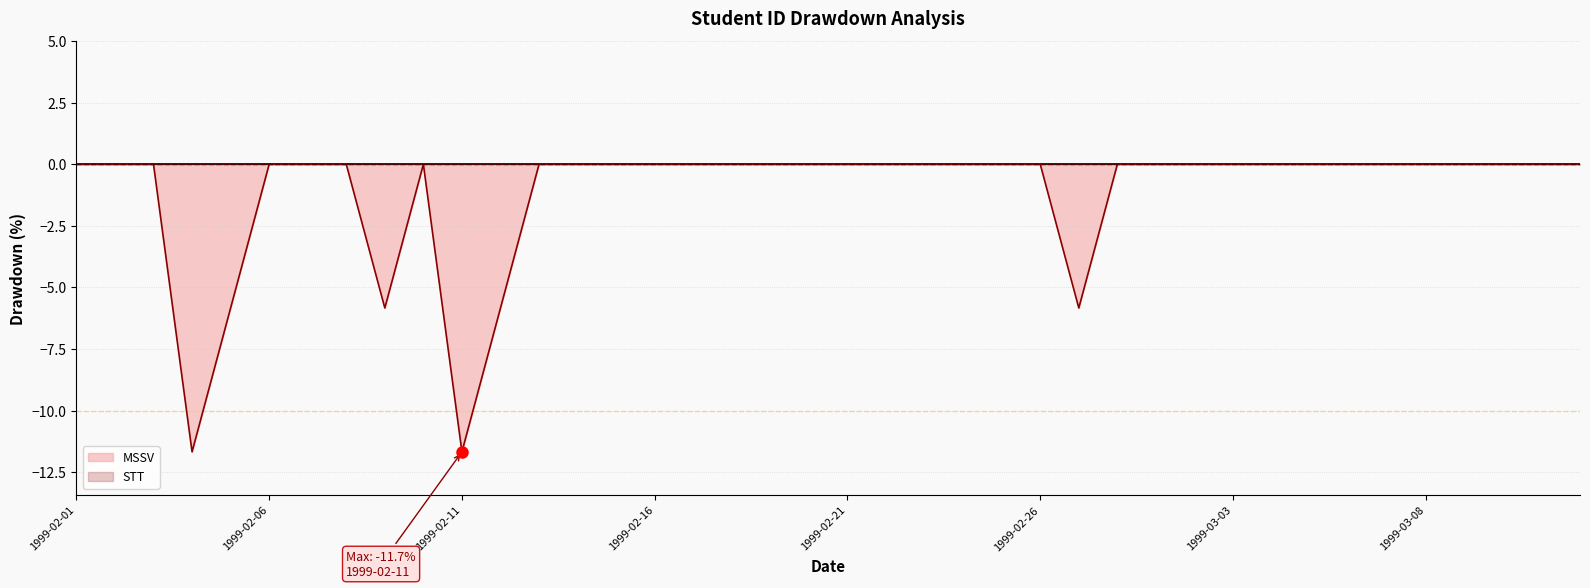

Which series changed the most between 9 and 38?

MSSV